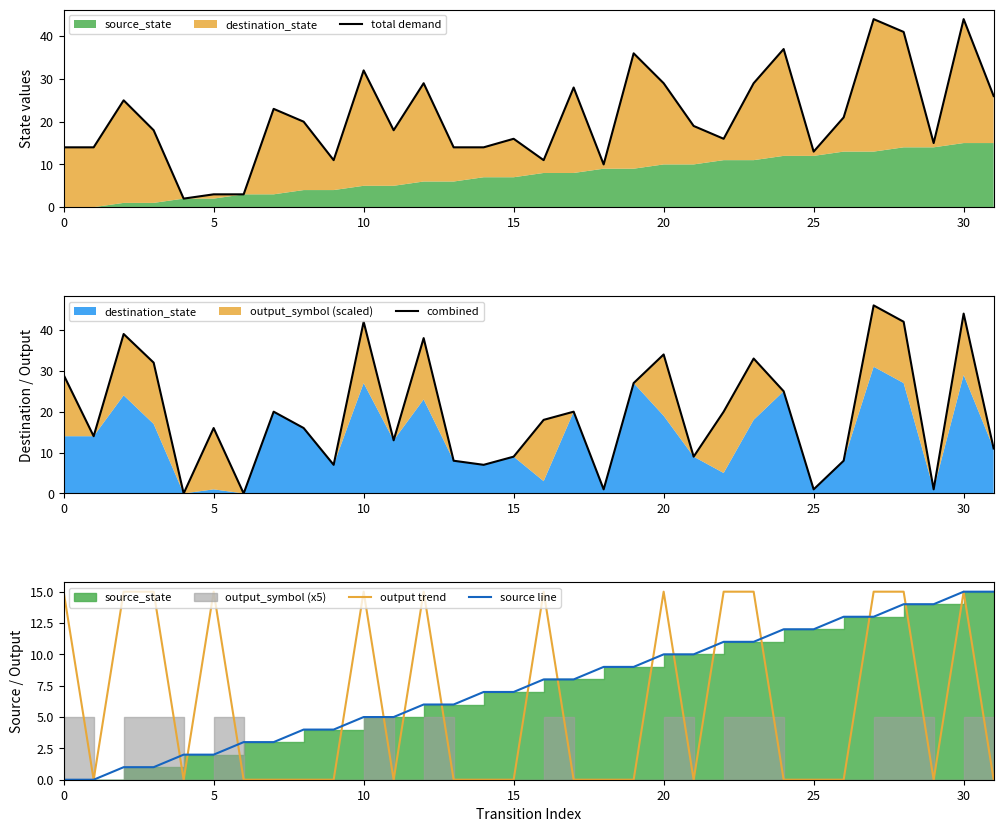

Reading left to right, what are all the values shown in this chart?

total demand: 14	14	25	18	2	3	3	23	20	11	32	18	29	14	14	16	11	28	10	36	29	19	16	29	37	13	21	44	41	15	44	26
combined: 29	14	39	32	0	16	0	20	16	7	42	13	38	8	7	9	18	20	1	27	34	9	20	33	25	1	8	46	42	1	44	11
output trend: 15	0	15	15	0	15	0	0	0	0	15	0	15	0	0	0	15	0	0	0	15	0	15	15	0	0	0	15	15	0	15	0
source line: 0	0	1	1	2	2	3	3	4	4	5	5	6	6	7	7	8	8	9	9	10	10	11	11	12	12	13	13	14	14	15	15